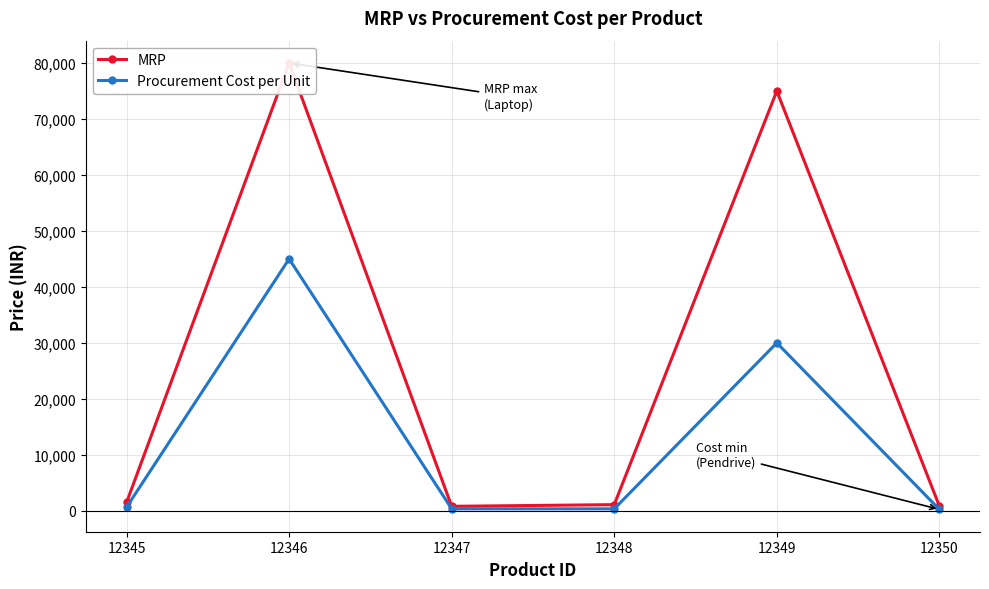

True or false: Procurement Cost per Unit and MRP intersect in this chart.

False